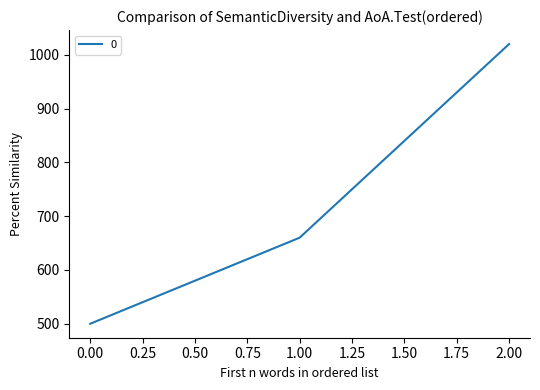

List the labels in order of value, largest first.

2.00, 1.00, 0.00